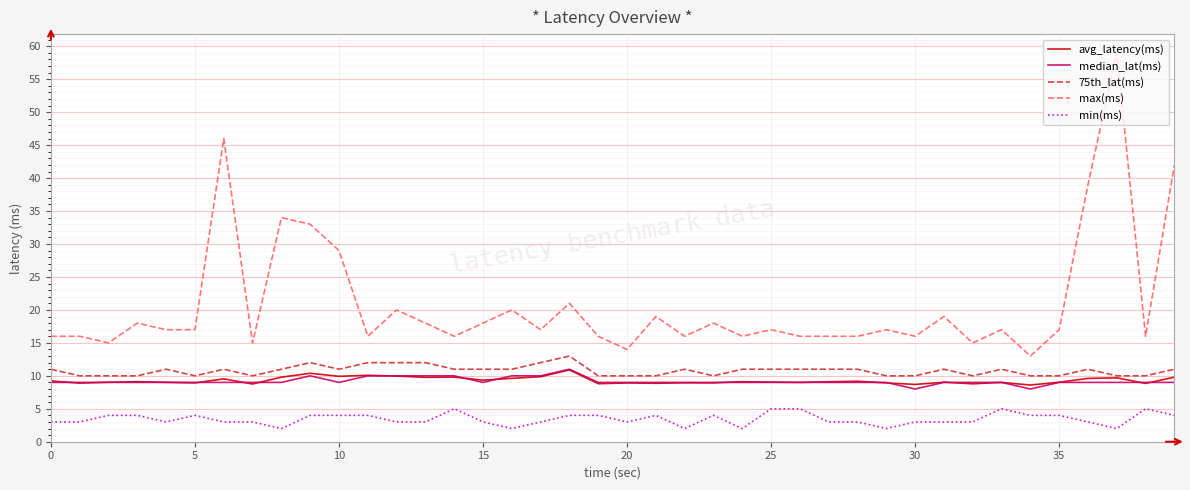

What is the minimum value for 75th_lat(ms)?

10.0